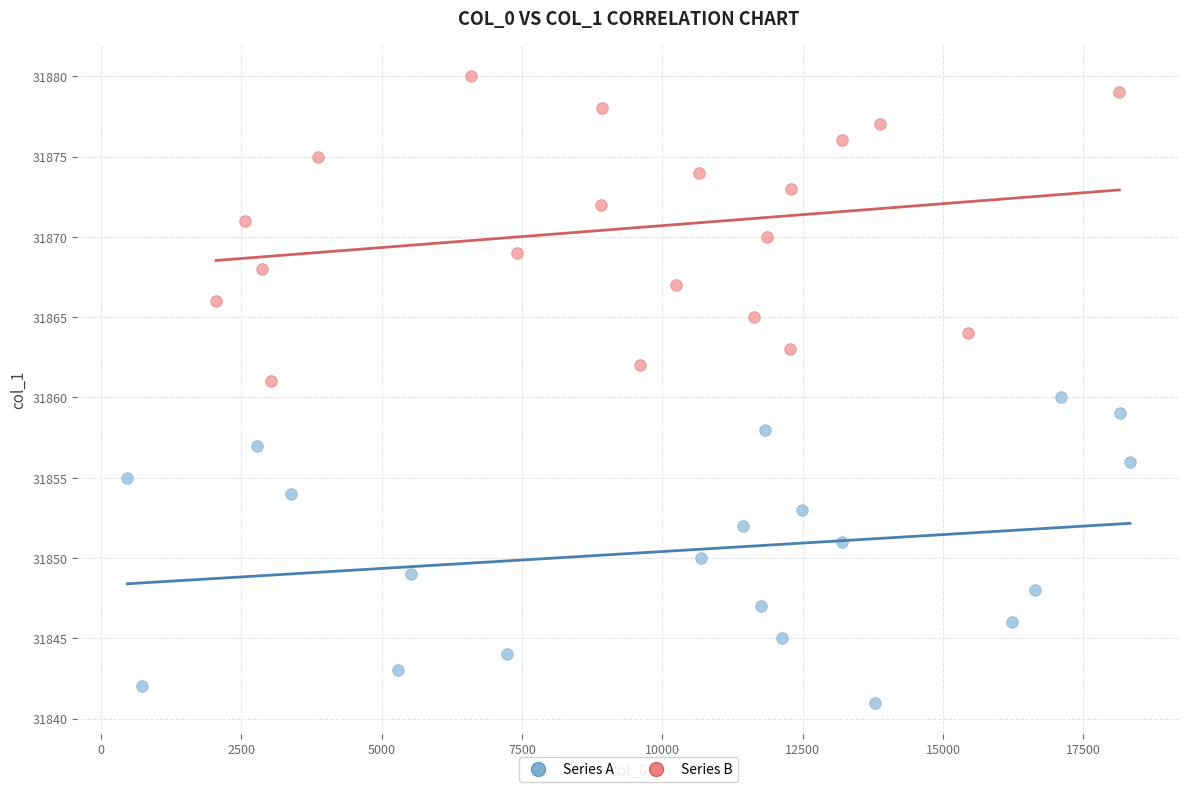

Which series contains the highest Y value?

Series B